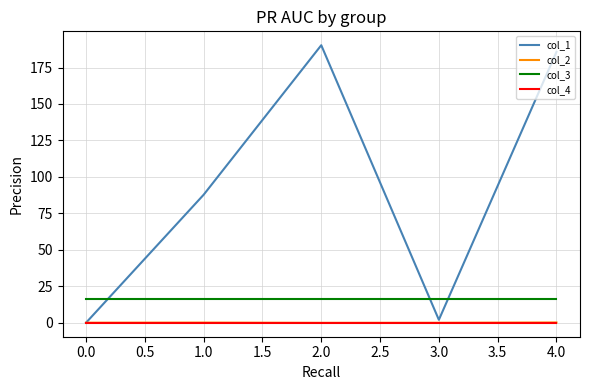

What are all the series names shown in the legend?

col_1, col_2, col_3, col_4